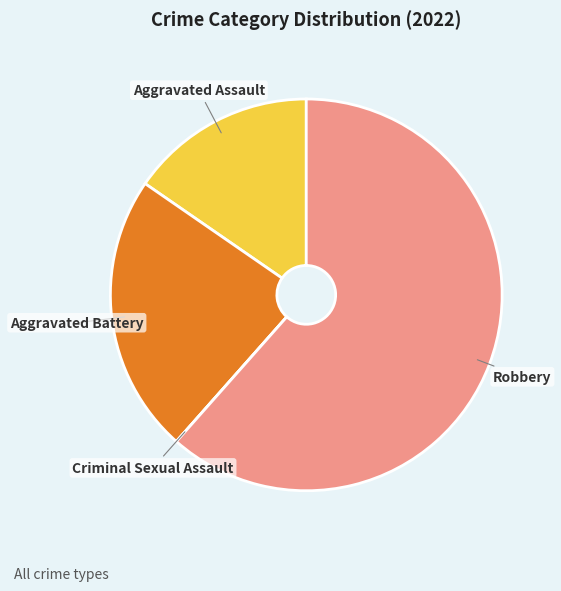

Is there a majority slice in this chart?

Yes